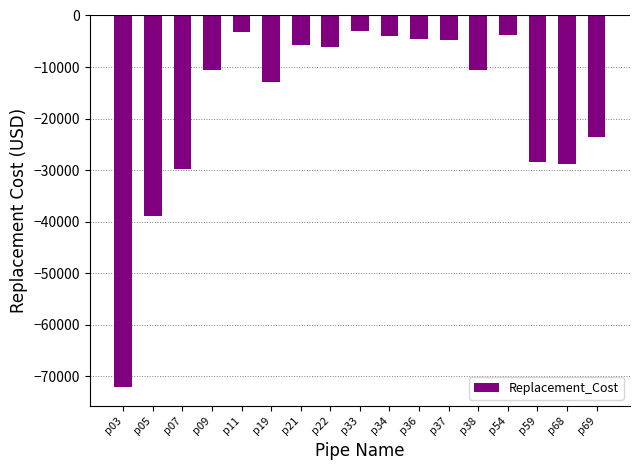

Where does the data first go above -10496?

p11